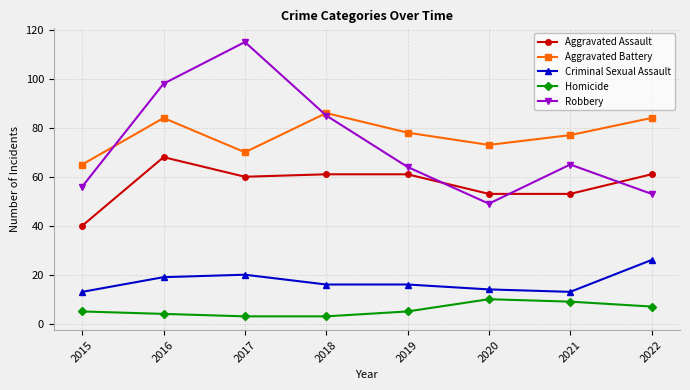

The Aggravated Battery series shows 65 at 2015. True or false?

True